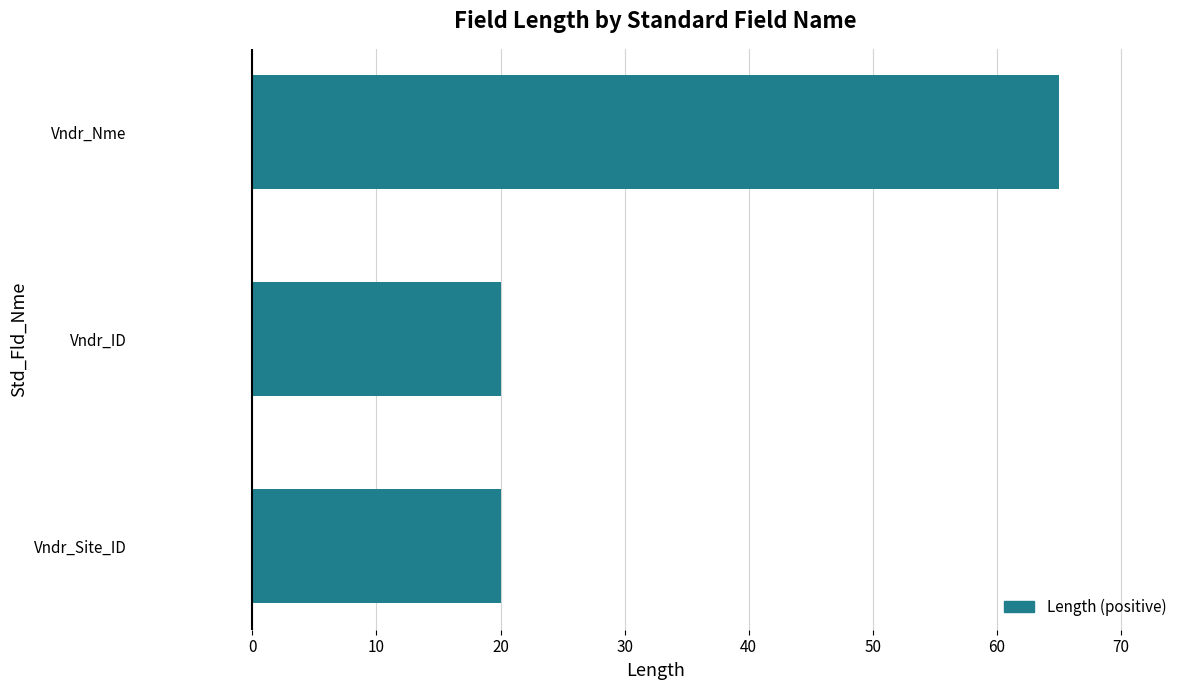

The value at Vndr_Nme is 109. True or false?

False